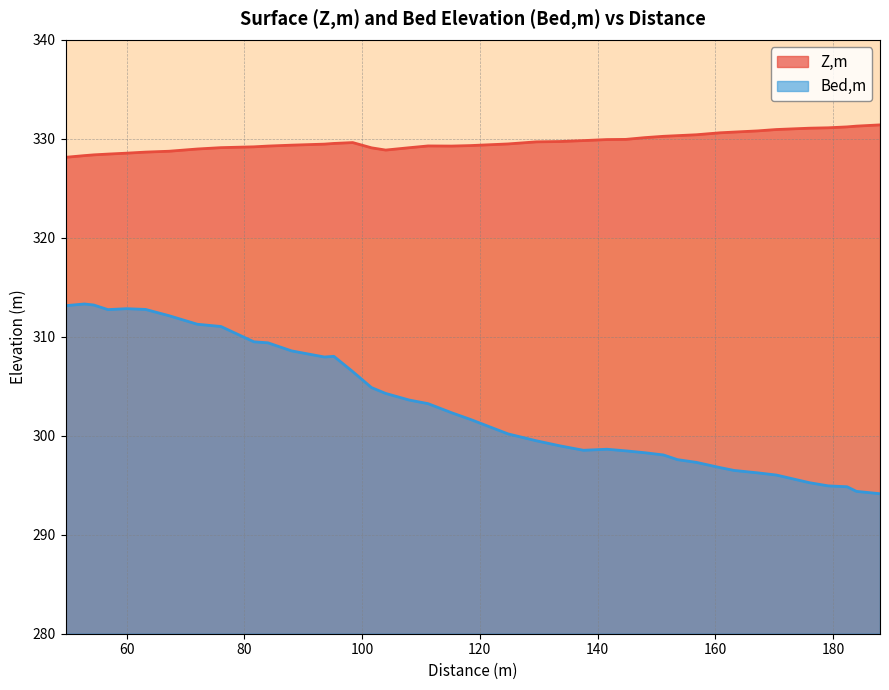

At how many categories does at least one series exceed 316?

40